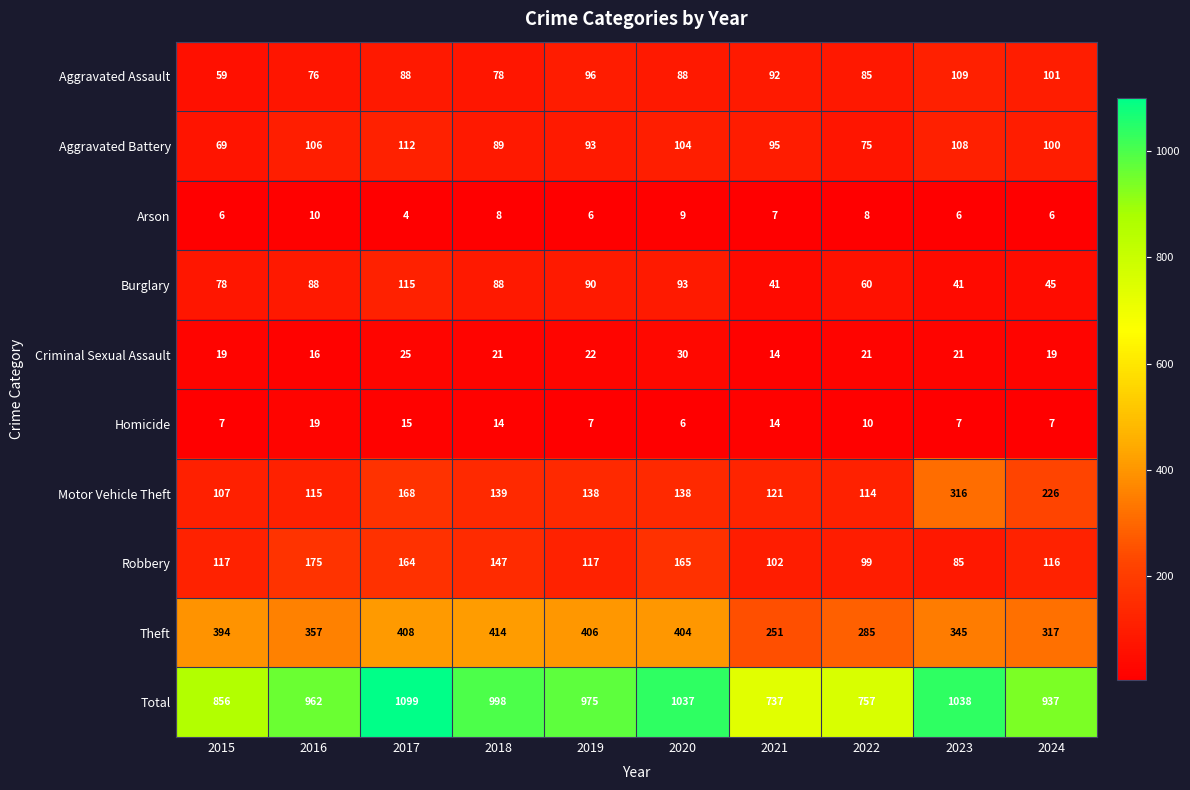

The value of Theft at 2022 is 145. True or false?

False